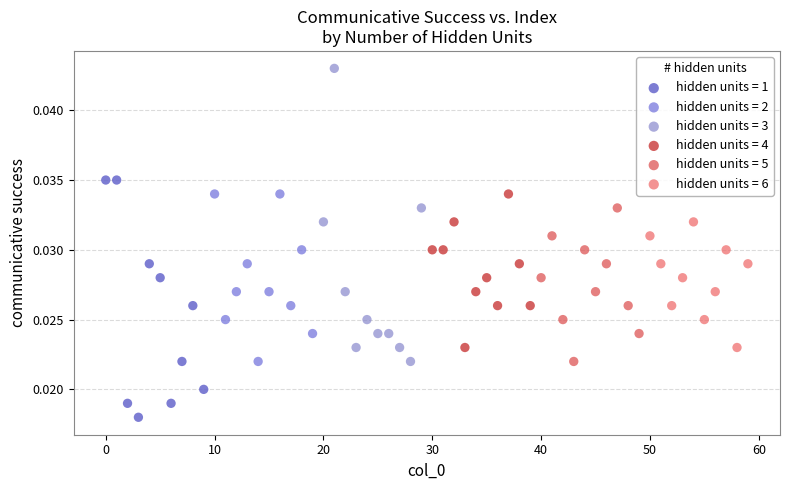

Which series contains the highest Y value?

hidden units = 3